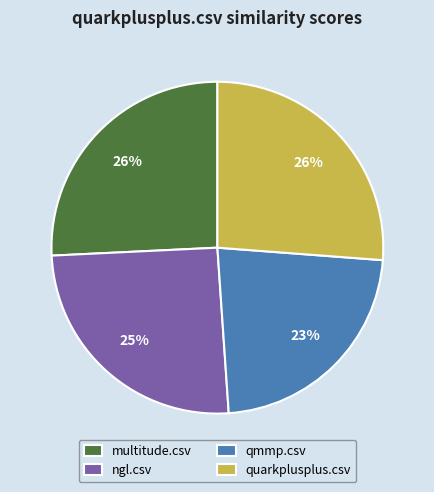

To the nearest percent, what is the difference between the largest and smallest slice percentages?

3%